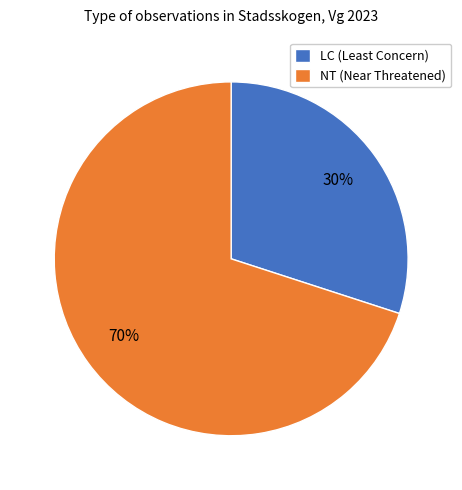

Which category has the biggest portion of the pie?

NT (Near Threatened)